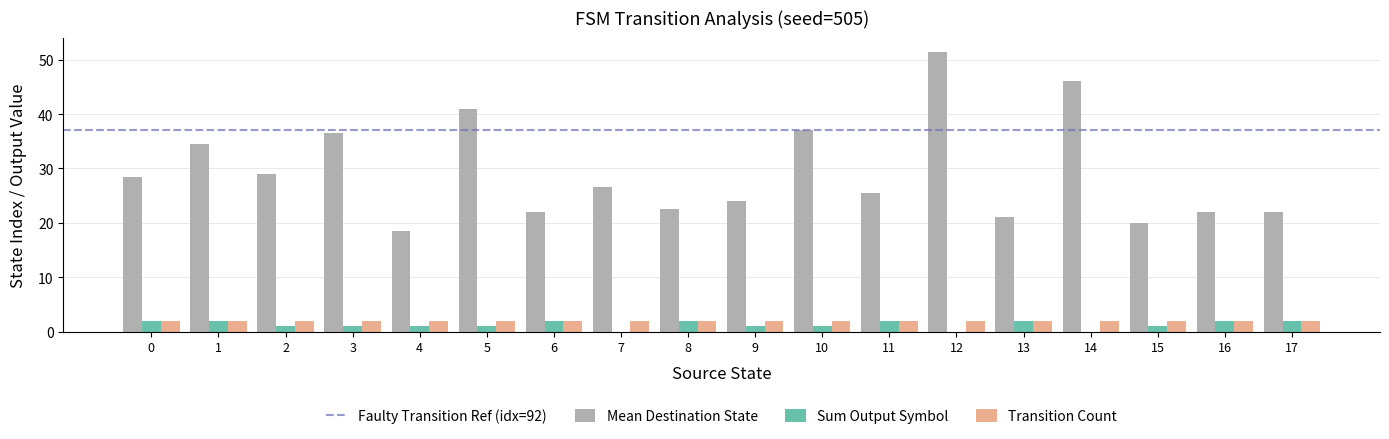

Which category has the highest value across all series?

12